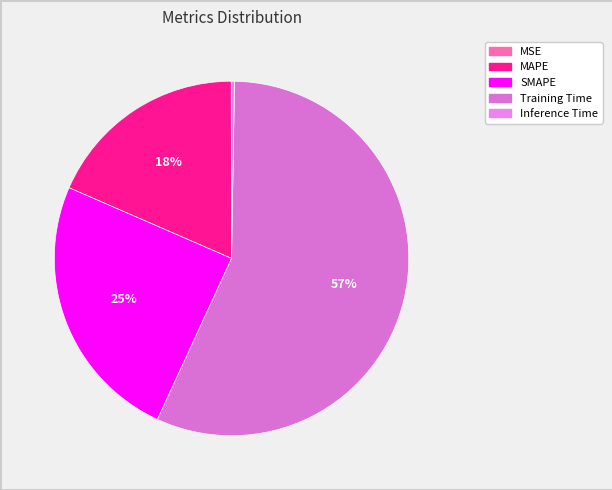

To the nearest percent, what is the difference between the SMAPE and Inference Time slice percentages?

24%